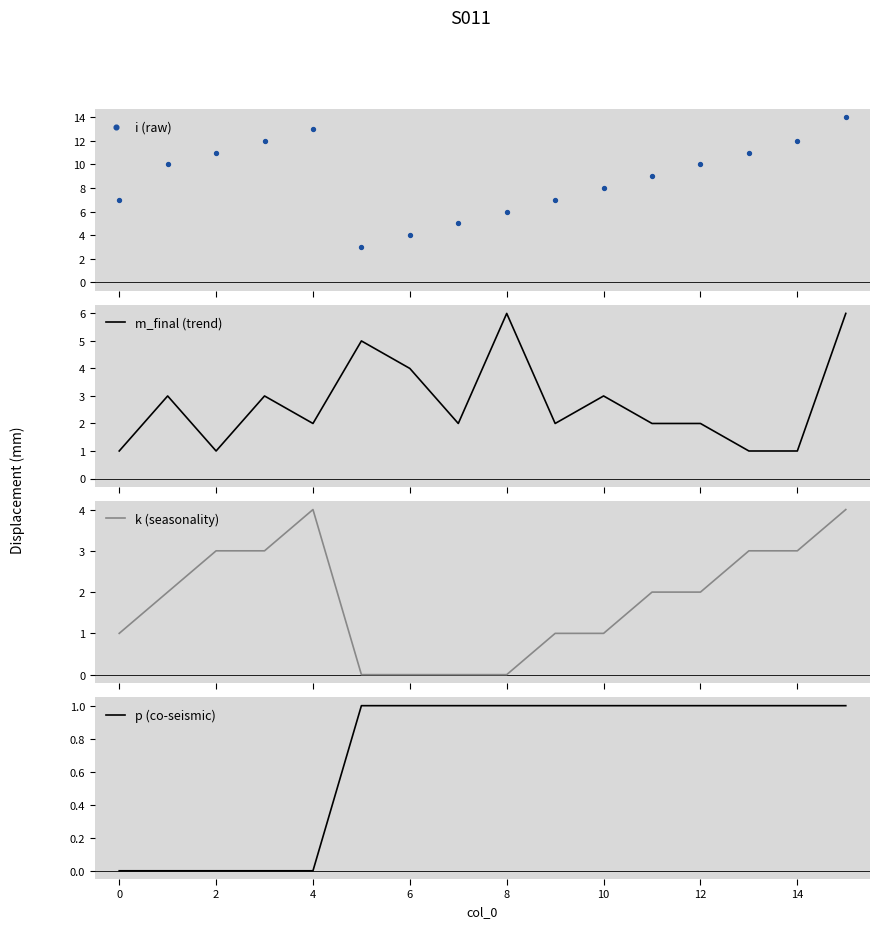

Which series has the largest total across all categories?

i (raw)